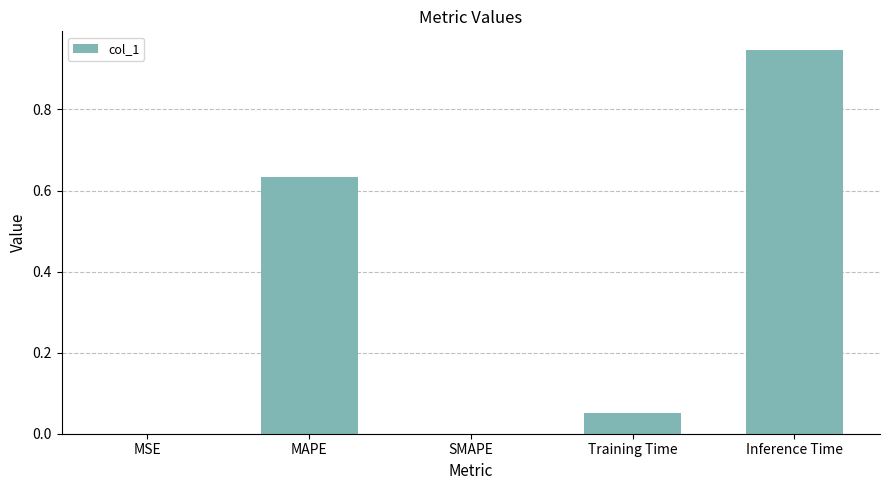

What is the change in value from Training Time to Inference Time?

+0.9